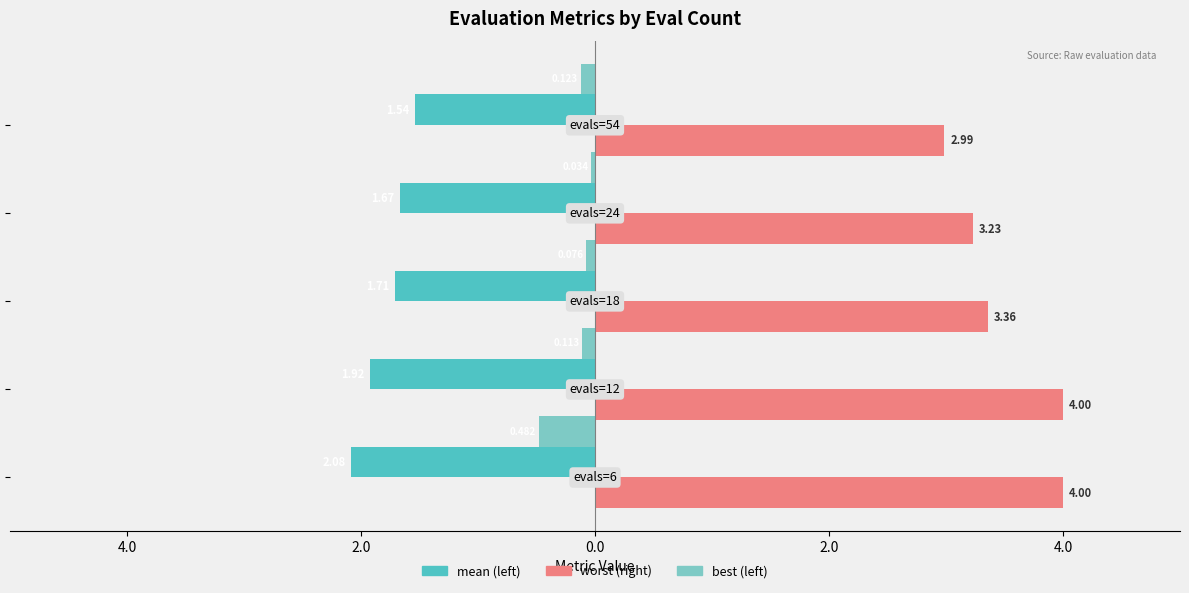

Reading left to right, list all the values displayed in this chart.

mean: -2.1	-1.9	-1.7	-1.7	-1.5
worst: 4.0	4.0	3.4	3.2	3.0
best: -0.5	-0.1	-0.1	-0.0	-0.1